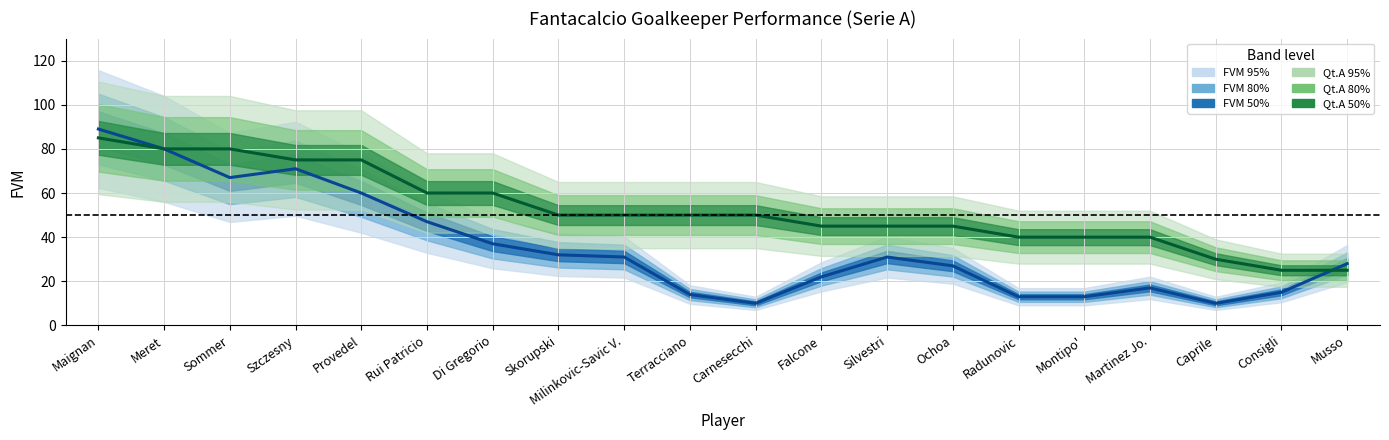

The value of FVM at Martinez Jo. is 30. True or false?

False